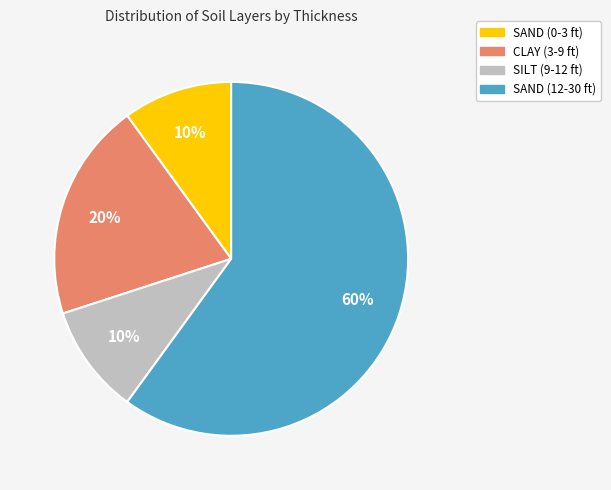

Combined, do SAND (0-3 ft) and SAND (12-30 ft) account for over 50%?

Yes